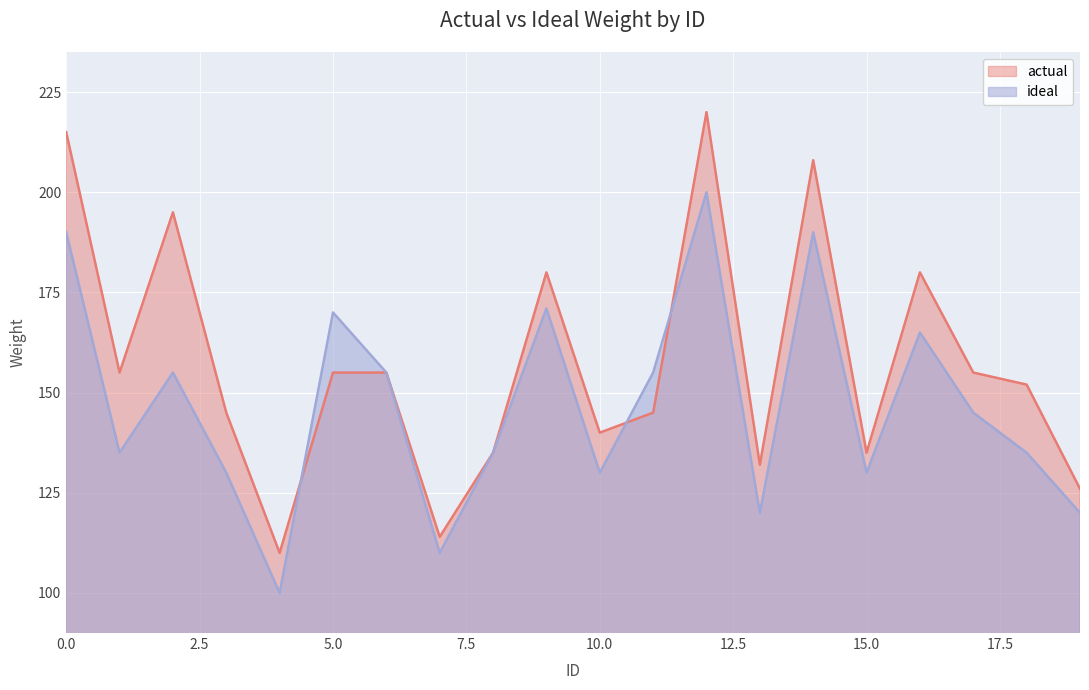

What is the value of the actual point at the 9th from the left?

135